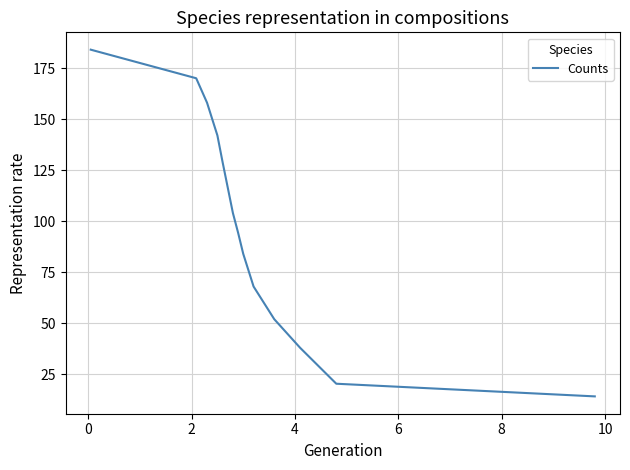

What is the maximum value shown in the chart?

184.0